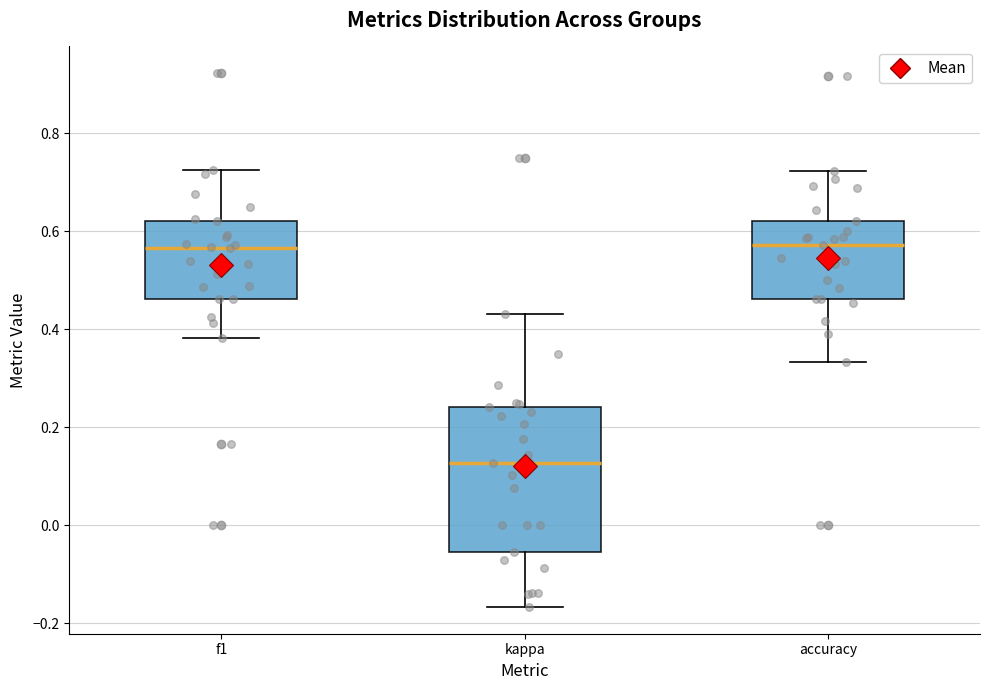

Where does the lower whisker of the box for kappa end on the y-axis? The values are not printed on the chart, so give them approximately, as read against the axis.

-0.16